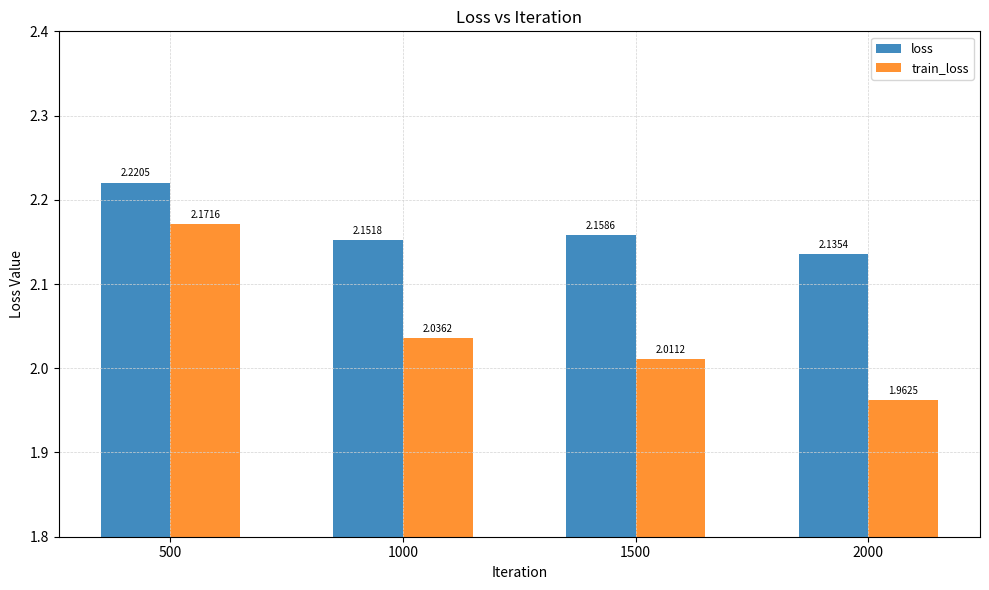

Which series has the largest total across all categories?

loss